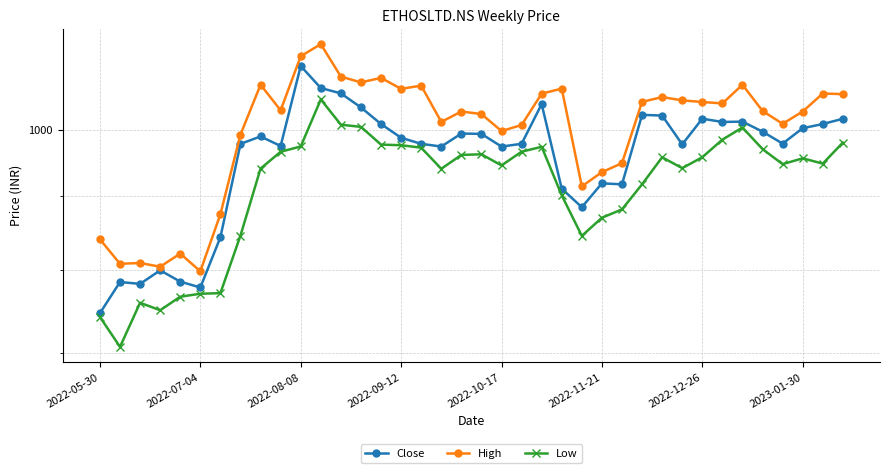

At which category is the sum across all series the highest?

11